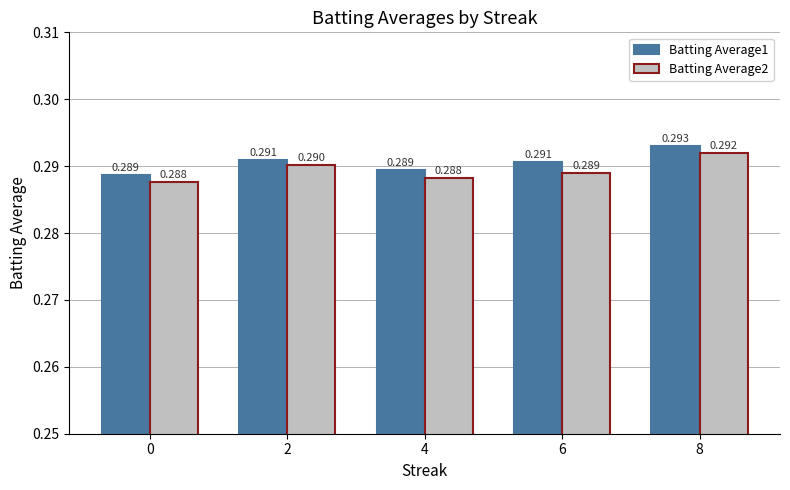

What value does the Batting Average1 series have at 6?

0.3